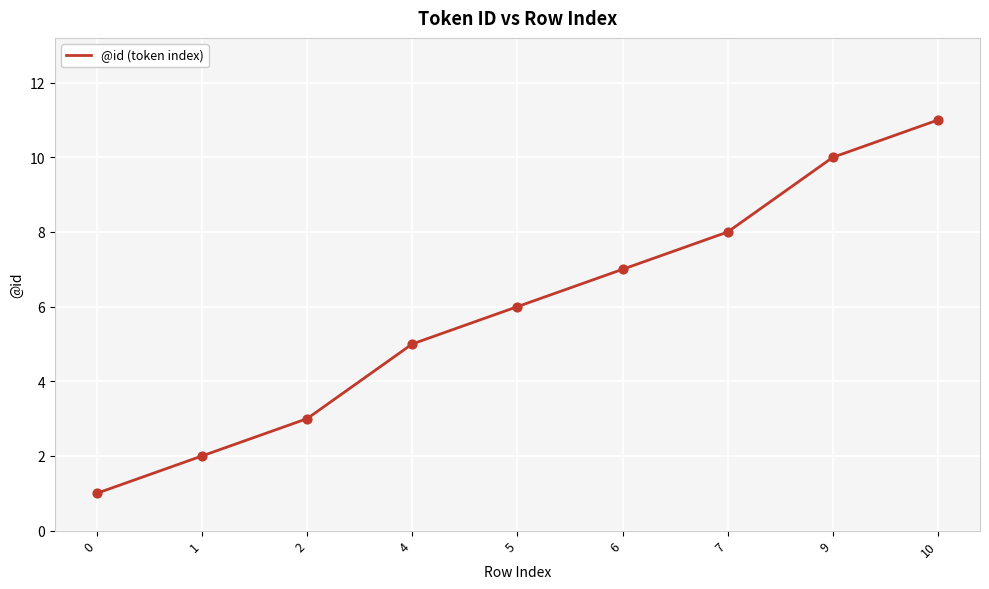

Approximately how many times larger is the value at 9 compared to 10?

0.9